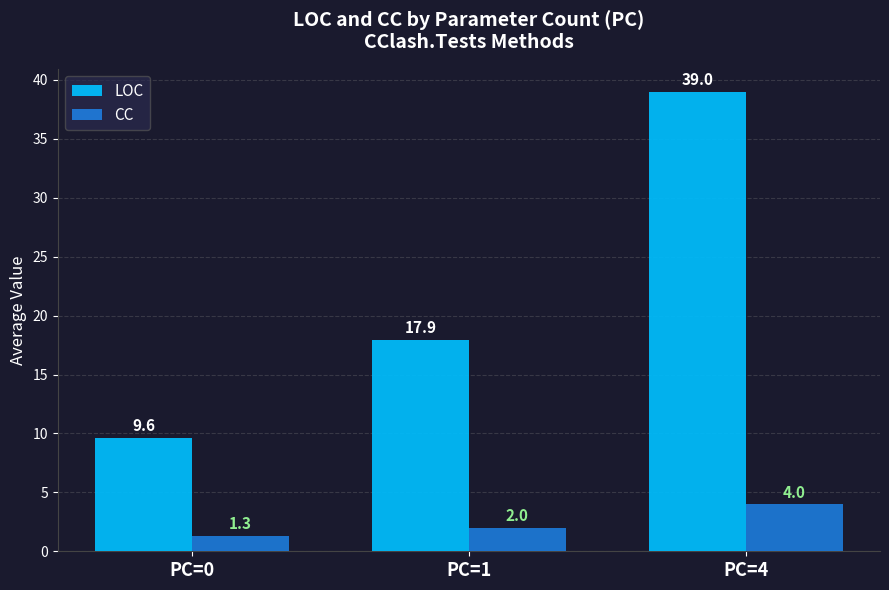

Reading left to right, transcribe all the data shown in this chart.

LOC: 9.6	17.9	39.0
CC: 1.3	2.0	4.0